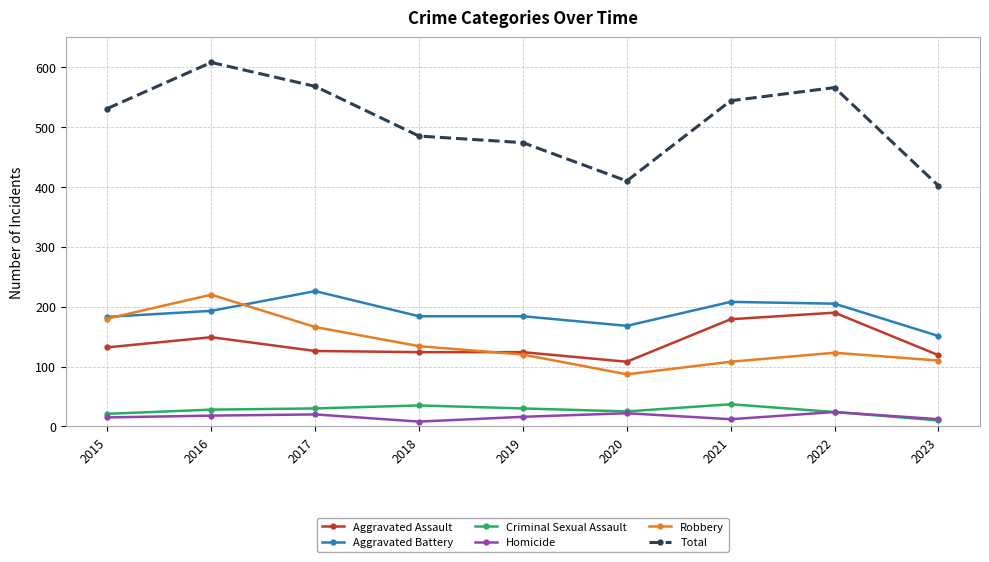

Read the Criminal Sexual Assault value at 2022.

24